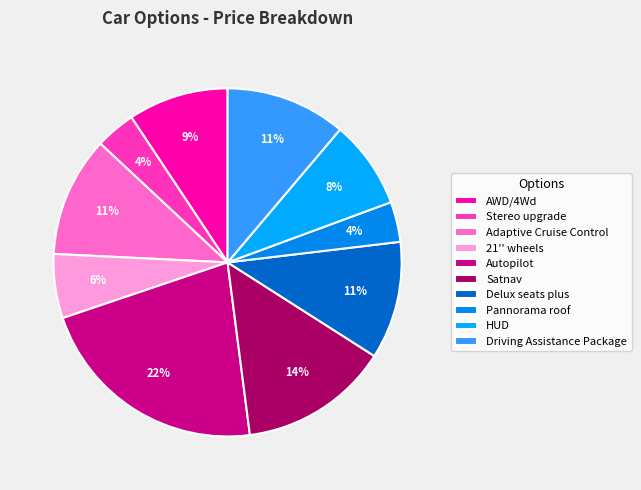

True or false: Satnav accounts for 27% of the total.

False